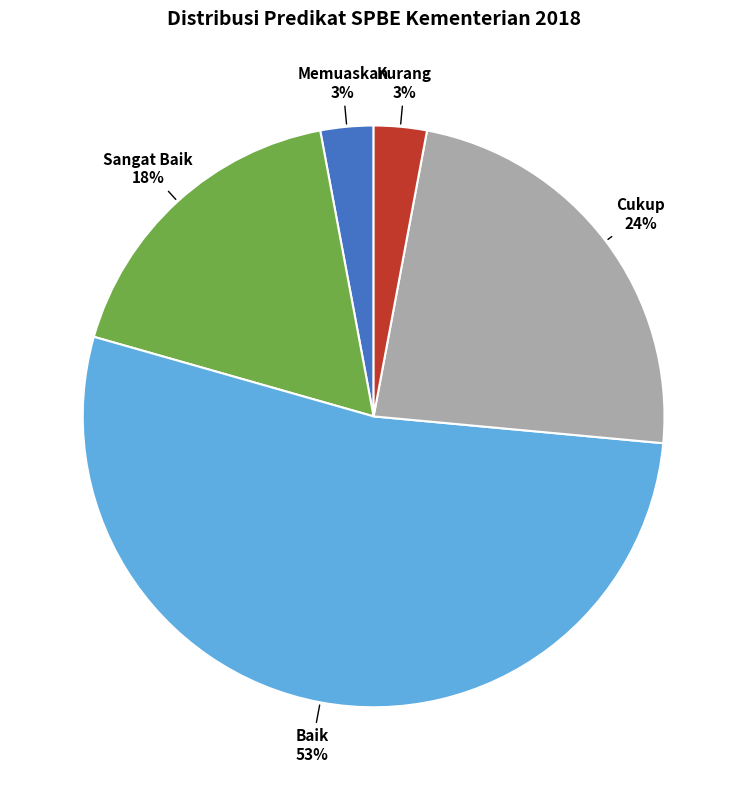

Is there a majority slice in this chart?

Yes